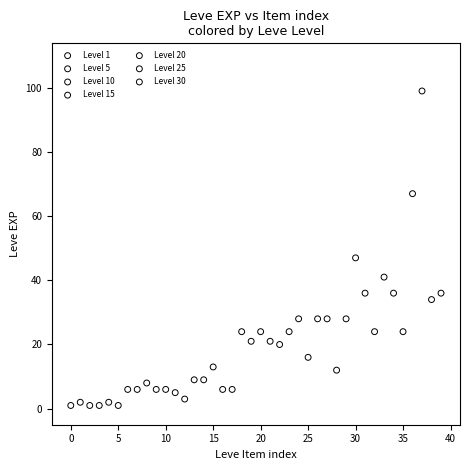

Which series reaches the maximum Y coordinate?

Level 30